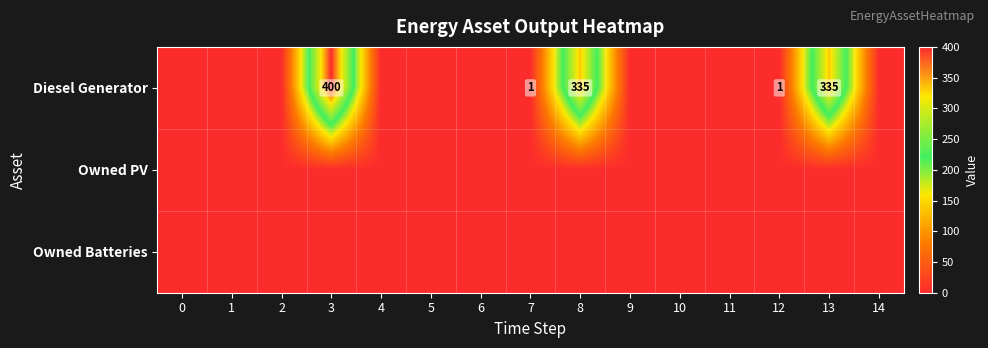

Which has a higher value, 6 or 10?

6